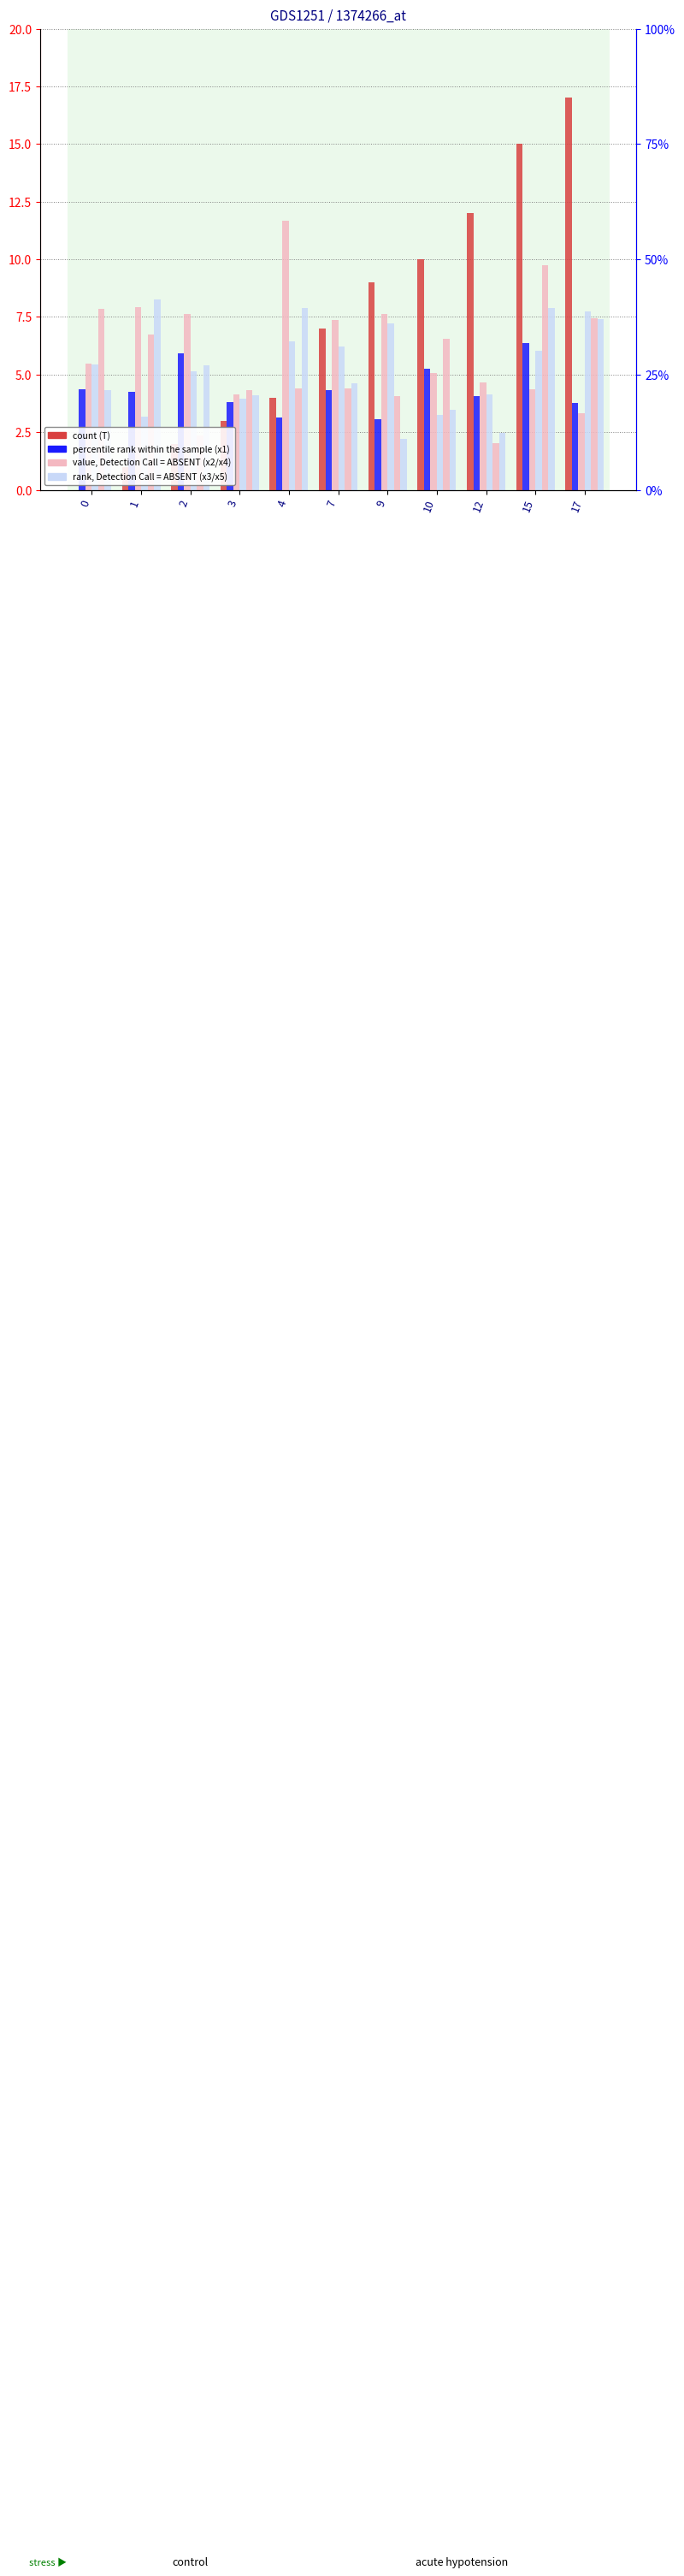

The value of x5 at 12 is 2.5. True or false?

True